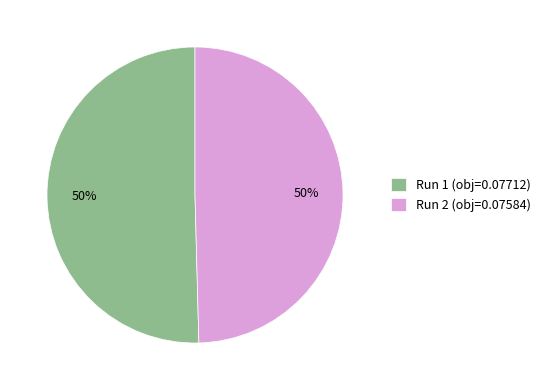

The Run 2 (obj=0.07584) slice represents 50% of the pie. True or false?

True